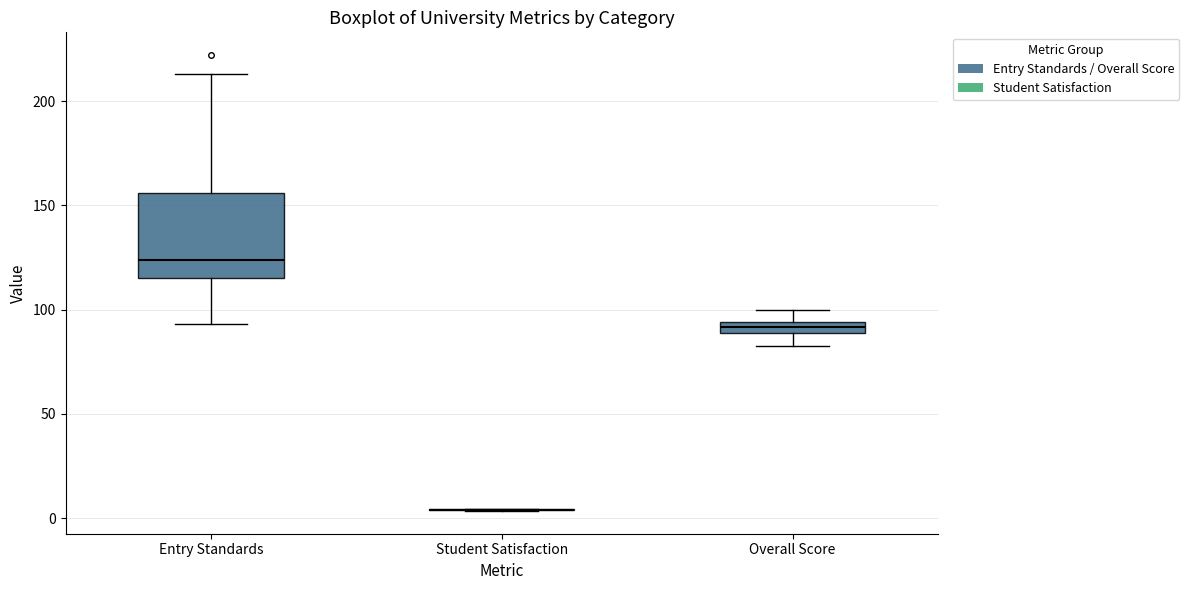

Comparing the boxes themselves (not the whiskers), which one is the tallest?

Entry Standards